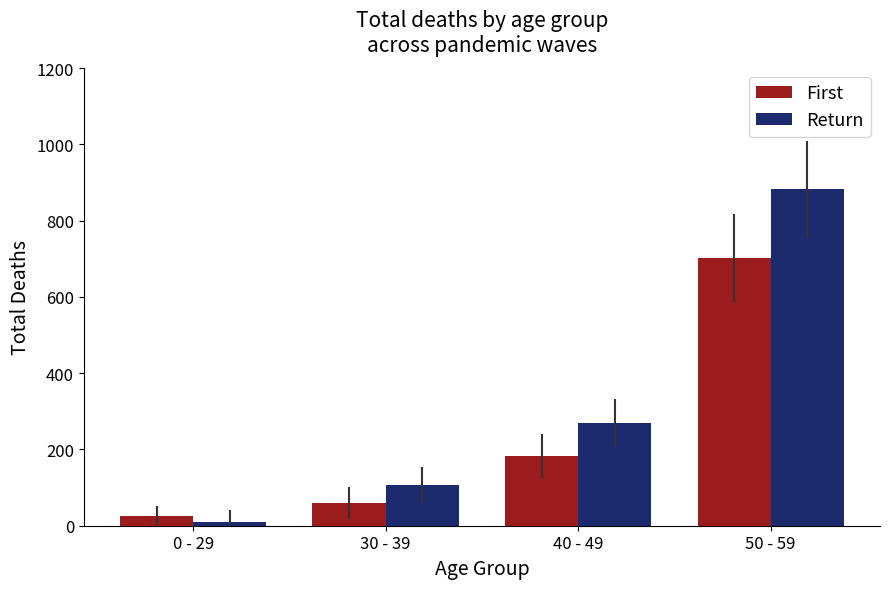

List the labels in order of Return value, largest first.

50 - 59, 40 - 49, 30 - 39, 0 - 29